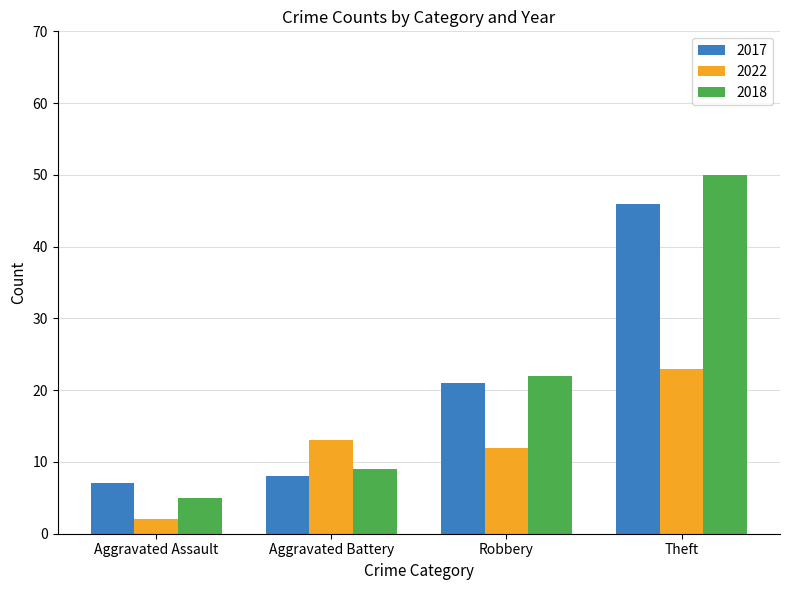

True or false: 2022 has a value of 13 at Aggravated Battery.

True